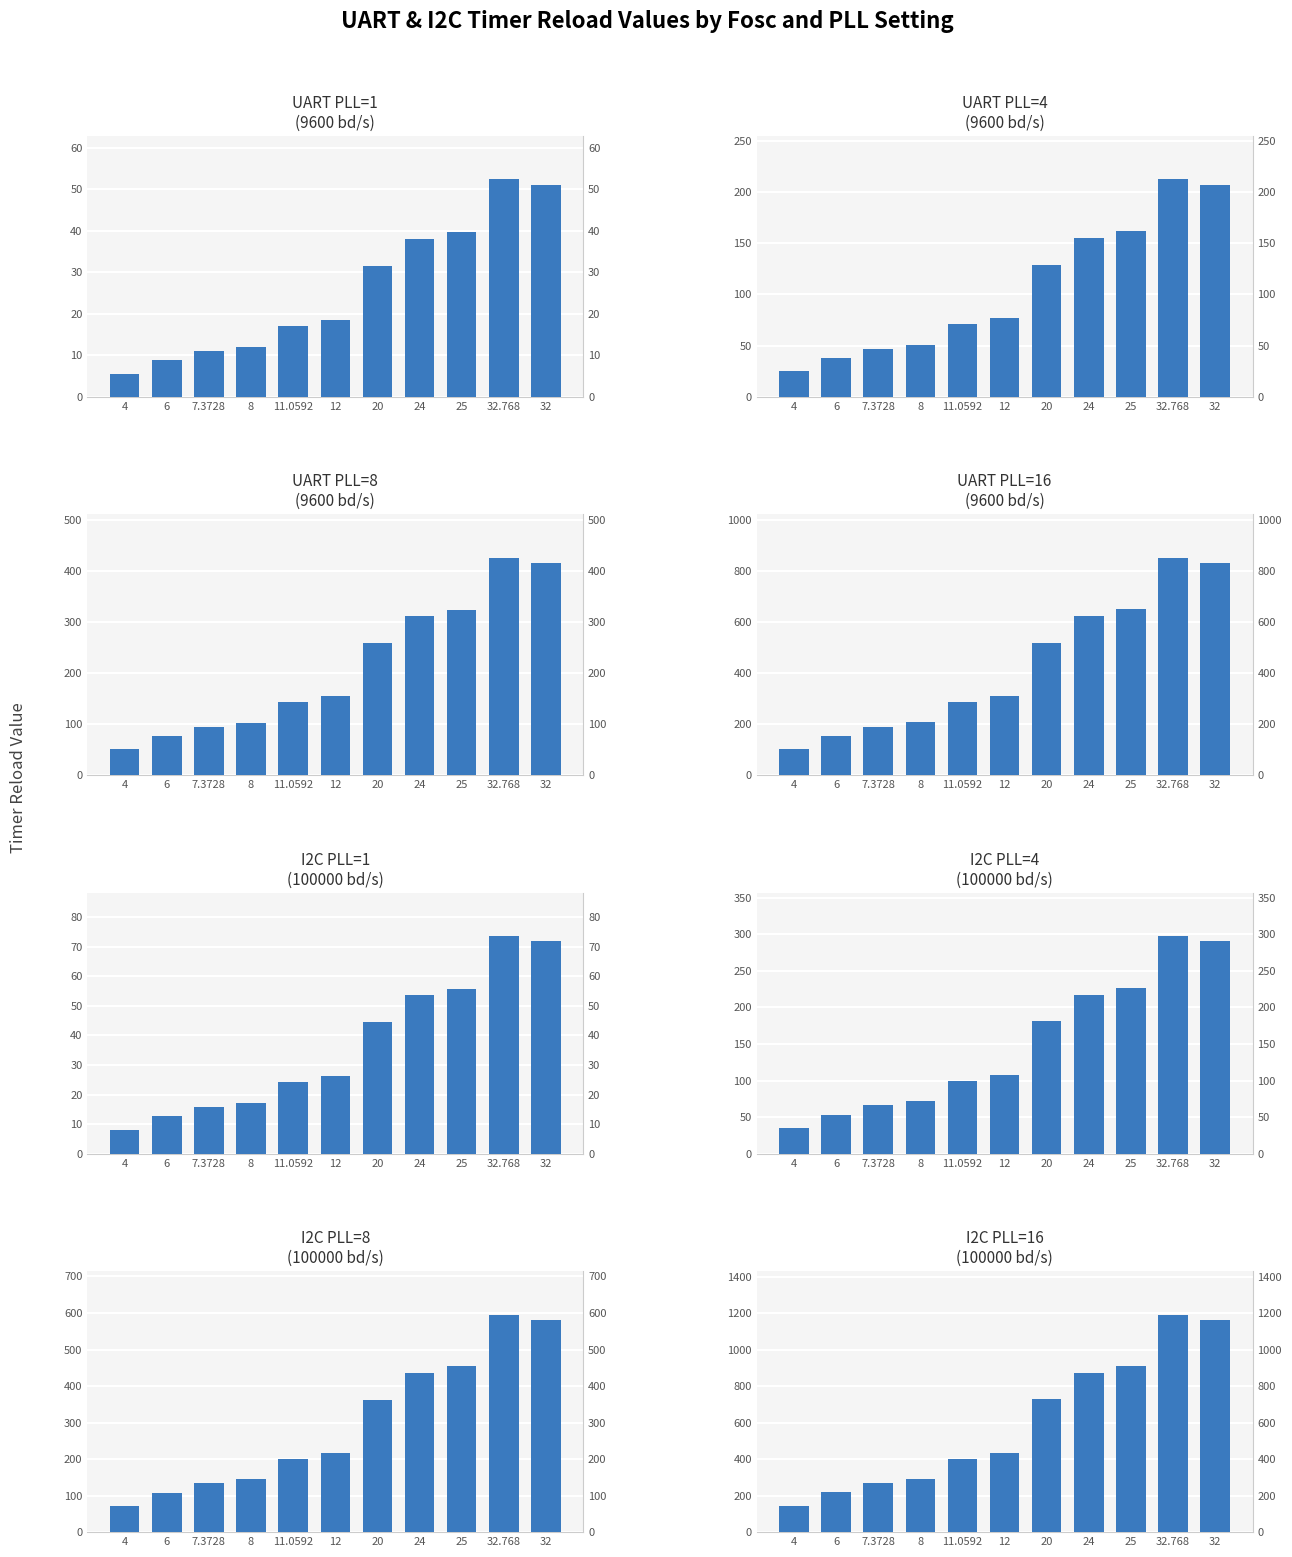

The value of PLL=8 at 32.768 is 166.9. True or false?

False